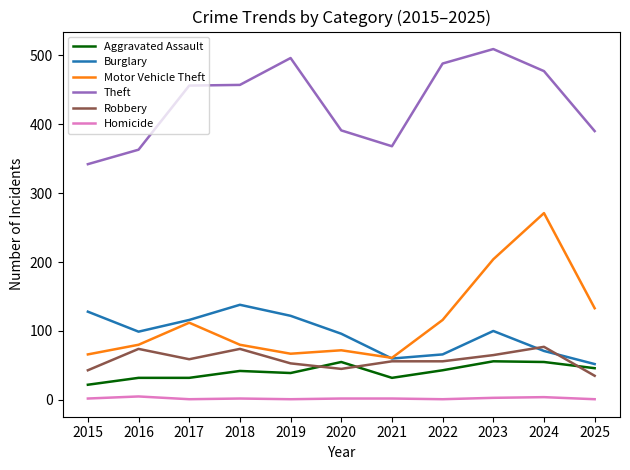

What is the greatest value displayed?

509